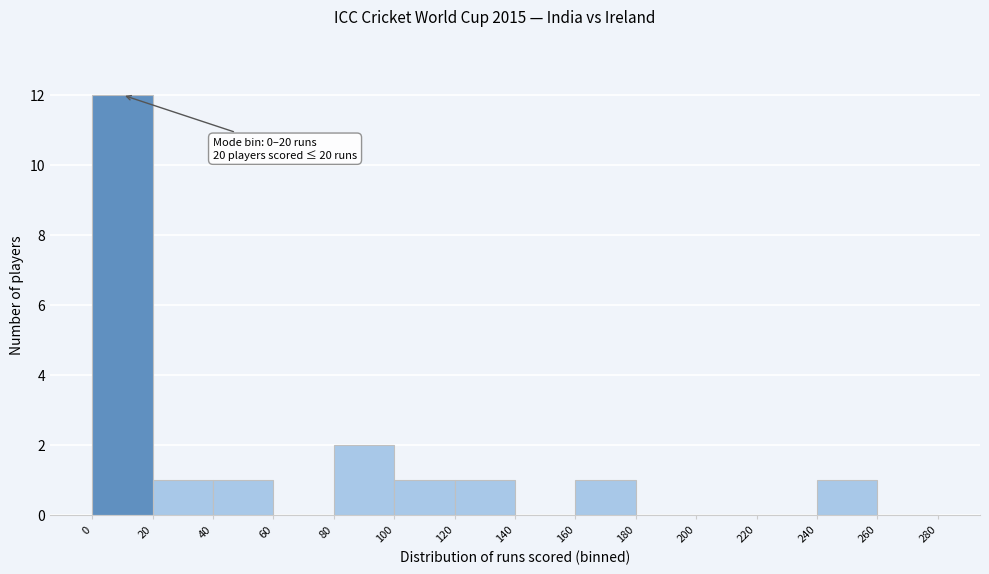

Which range on the x-axis has the tallest bar?

0 to 20